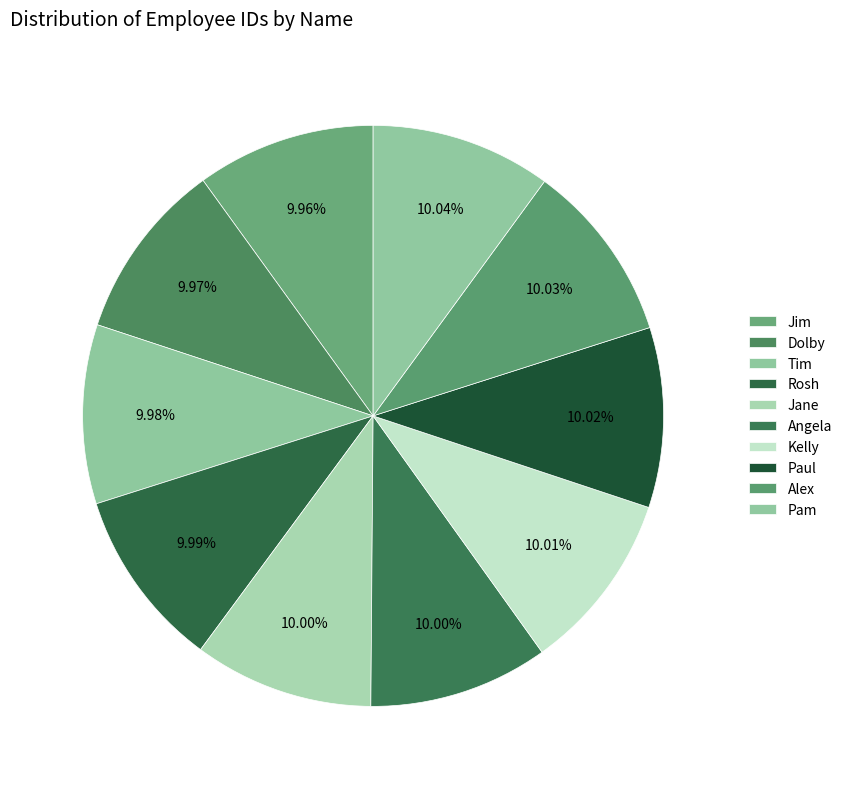

Which has a higher value, Tim or Kelly?

Kelly